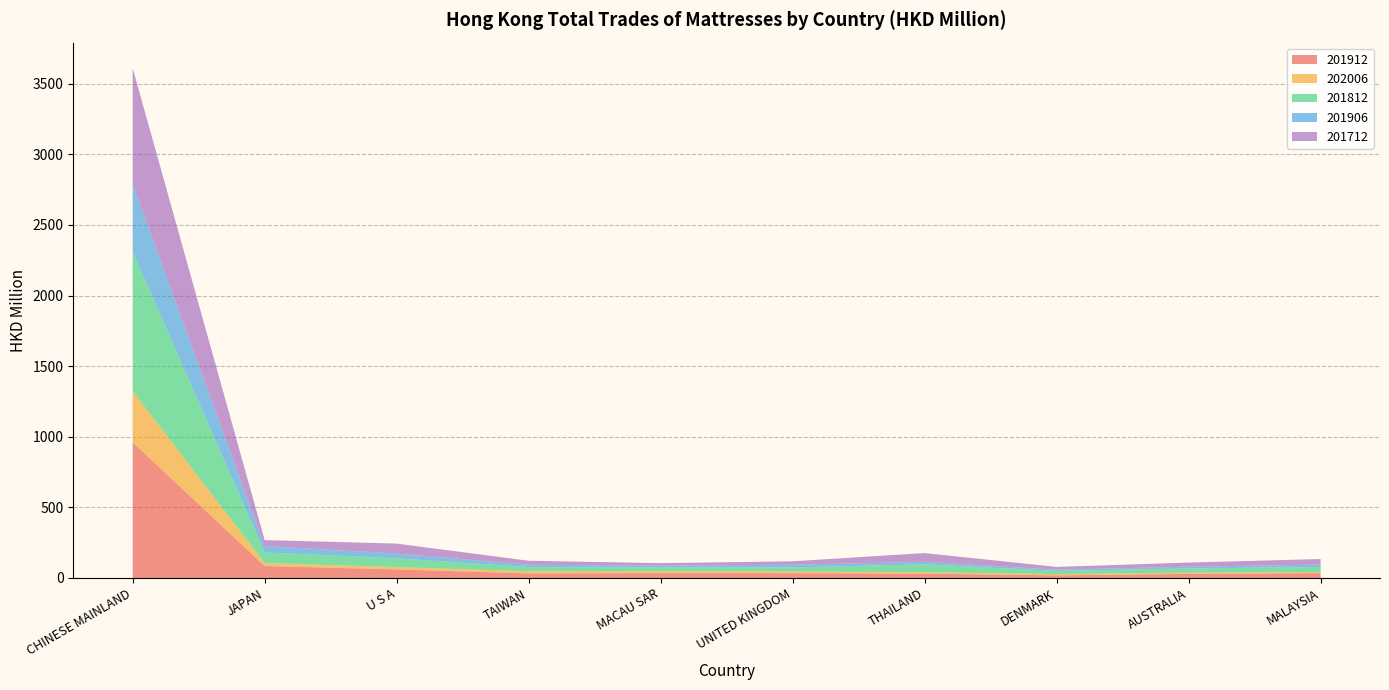

Reading left to right, list all the values displayed in this chart.

201912: CHINESE MAINLAND=960.7	JAPAN=84.6	U S A=60.4	TAIWAN=32.2	MACAU SAR=34.5	UNITED KINGDOM=33.7	THAILAND=30.8	DENMARK=18.6	AUSTRALIA=29.3	MALAYSIA=34.2
202006: CHINESE MAINLAND=362.7	JAPAN=20.8	U S A=16.4	TAIWAN=15.1	MACAU SAR=12.8	UNITED KINGDOM=12.7	THAILAND=9.8	DENMARK=8.5	AUSTRALIA=8.3	MALAYSIA=7.8
201812: CHINESE MAINLAND=986.5	JAPAN=75.1	U S A=62.4	TAIWAN=29.8	MACAU SAR=26.5	UNITED KINGDOM=28.1	THAILAND=55.8	DENMARK=22.7	AUSTRALIA=29.5	MALAYSIA=35.9
201906: CHINESE MAINLAND=479.3	JAPAN=45.3	U S A=34.0	TAIWAN=16.2	MACAU SAR=14.0	UNITED KINGDOM=18.9	THAILAND=17.5	DENMARK=8.8	AUSTRALIA=13.0	MALAYSIA=16.7
201712: CHINESE MAINLAND=821.5	JAPAN=42.5	U S A=70.2	TAIWAN=28.6	MACAU SAR=17.1	UNITED KINGDOM=24.6	THAILAND=62.4	DENMARK=19.7	AUSTRALIA=29.1	MALAYSIA=39.5